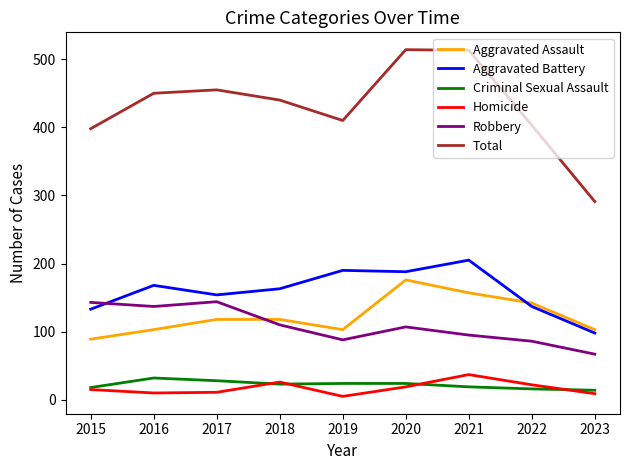

How many interior local peaks does the Homicide series have?

2